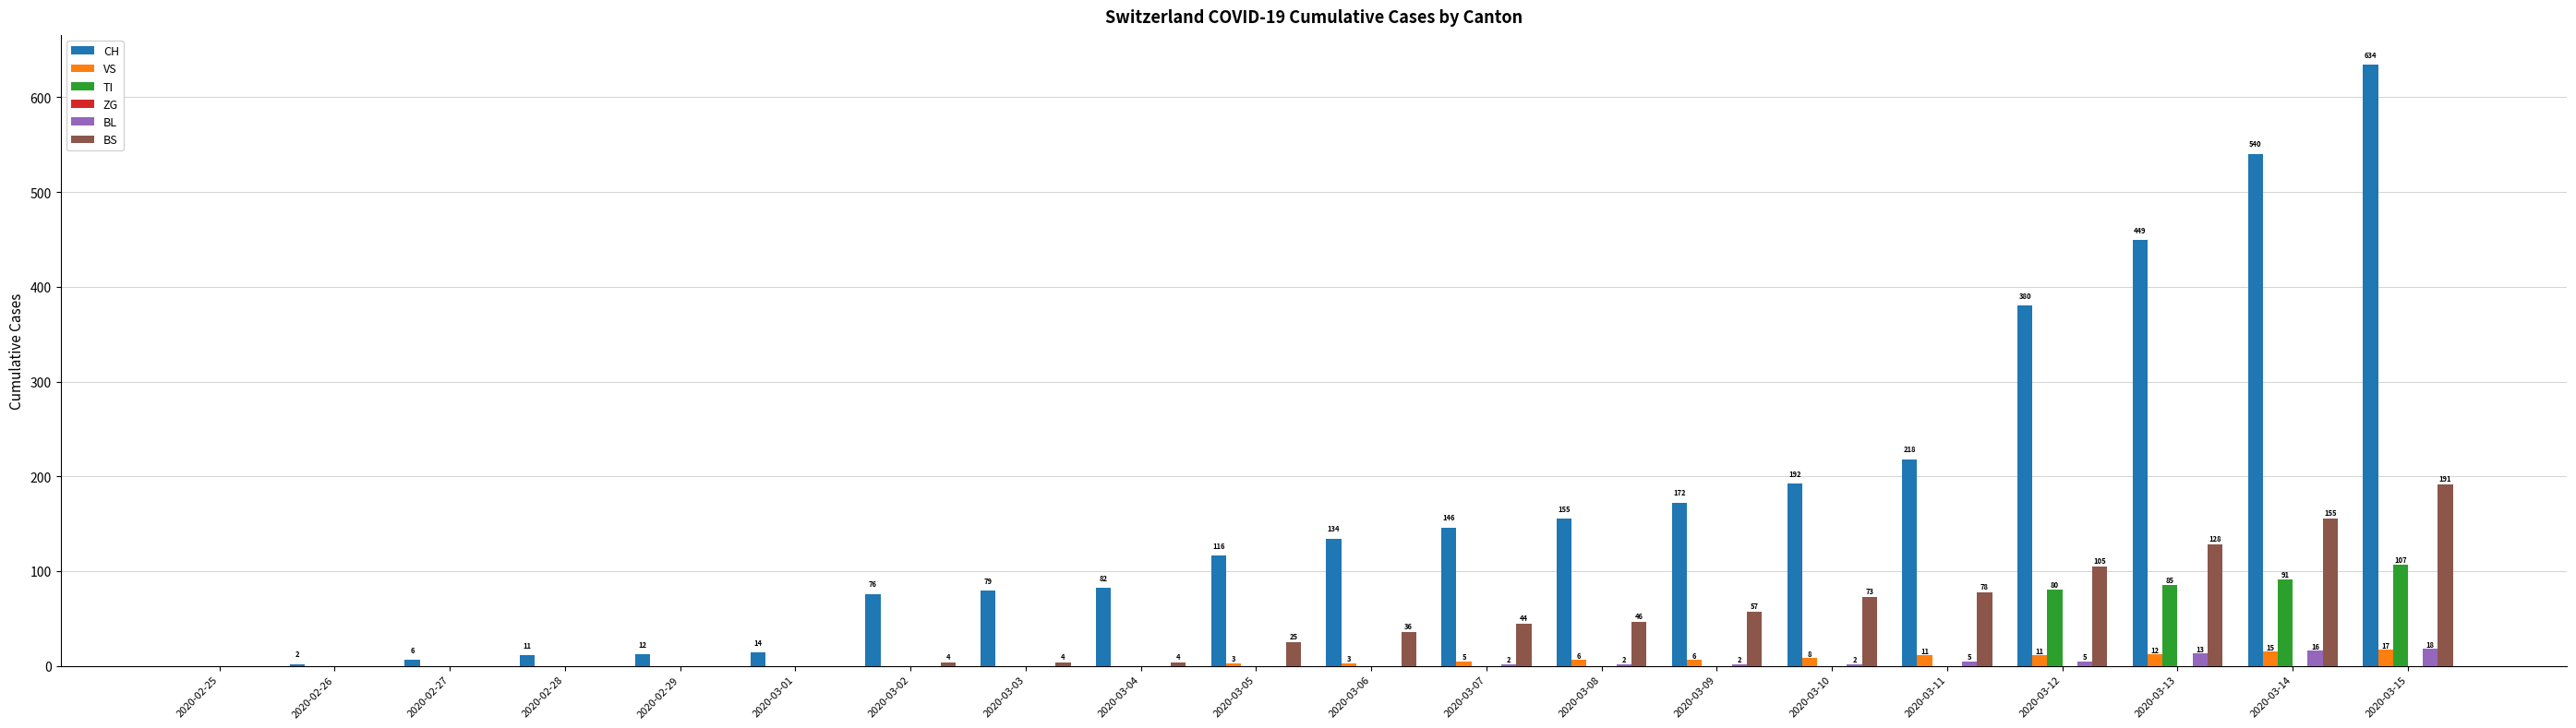

How many positive values does the CH series have?

19